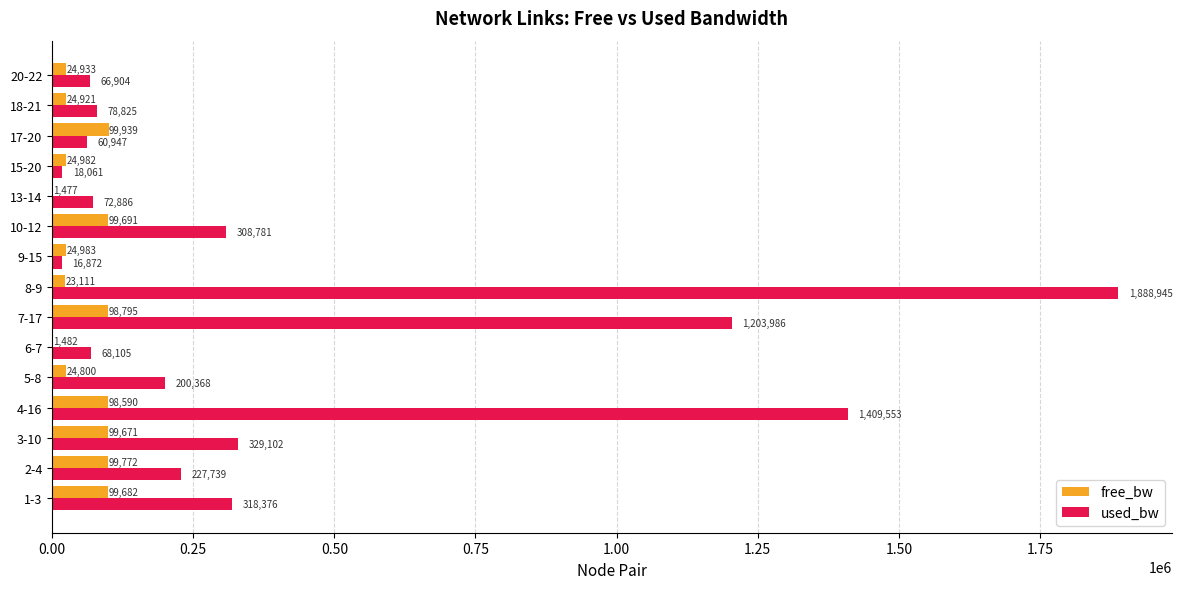

Where is free_bw nearest to the value 50708?

9-15